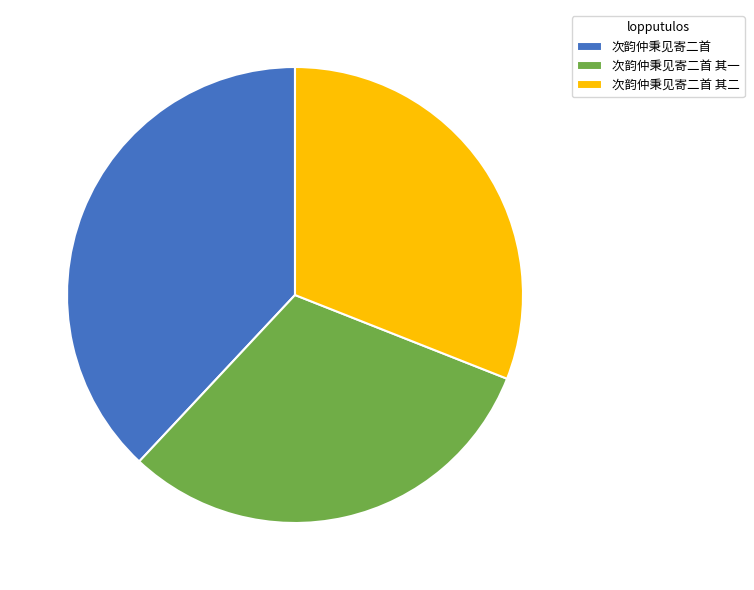

Combined, do 次韵仲秉见寄二首 and 次韵仲秉见寄二首 其一 account for over 50%?

Yes